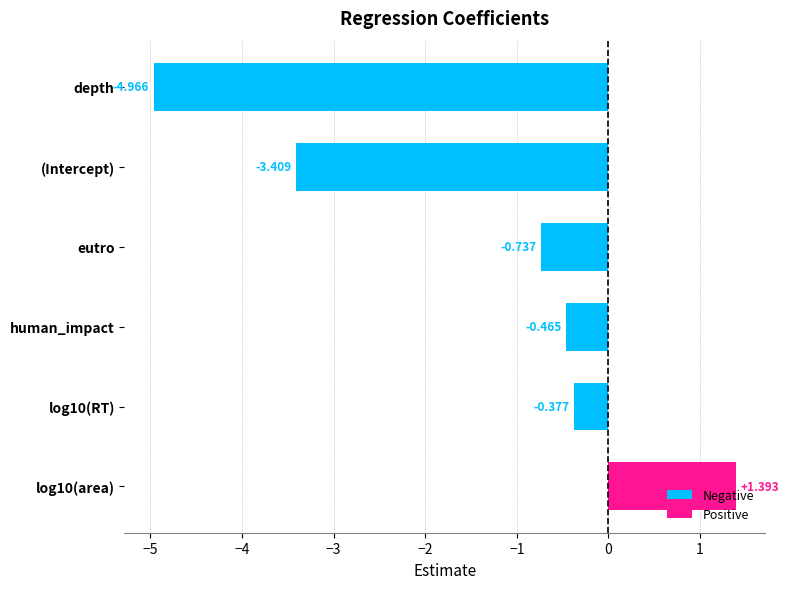

Which series changed the most between log10(RT) and human_impact?

Negative